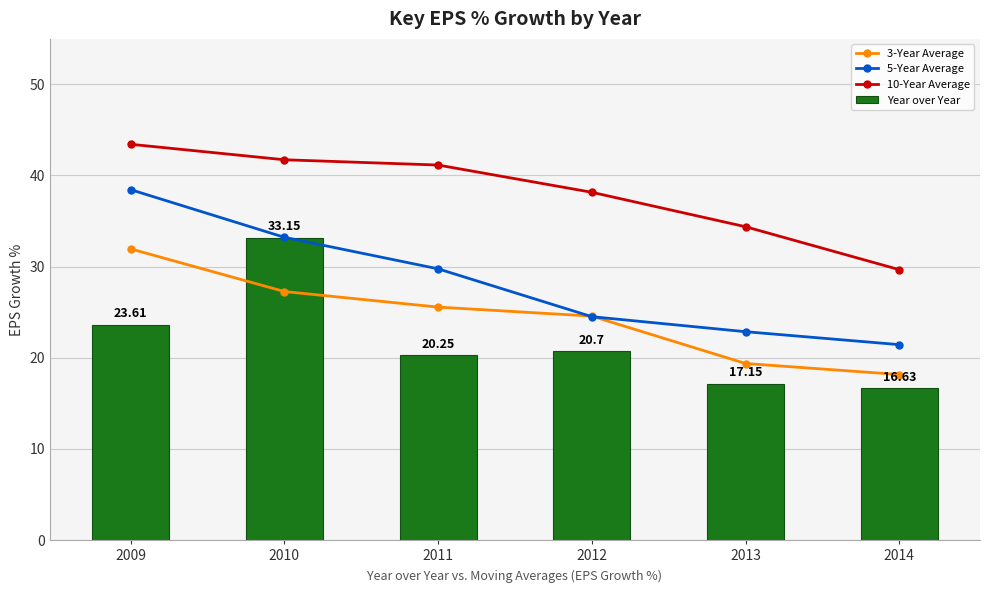

Reading left to right, what are all the values shown in this chart?

3-Year Average: 2009=31.9	2010=27.3	2011=25.6	2012=24.6	2013=19.4	2014=18.1
5-Year Average: 2009=38.4	2010=33.2	2011=29.8	2012=24.5	2013=22.9	2014=21.4
10-Year Average: 2009=43.4	2010=41.7	2011=41.1	2012=38.1	2013=34.4	2014=29.7
Year over Year: 2009=23.6	2010=33.1	2011=20.2	2012=20.7	2013=17.1	2014=16.6